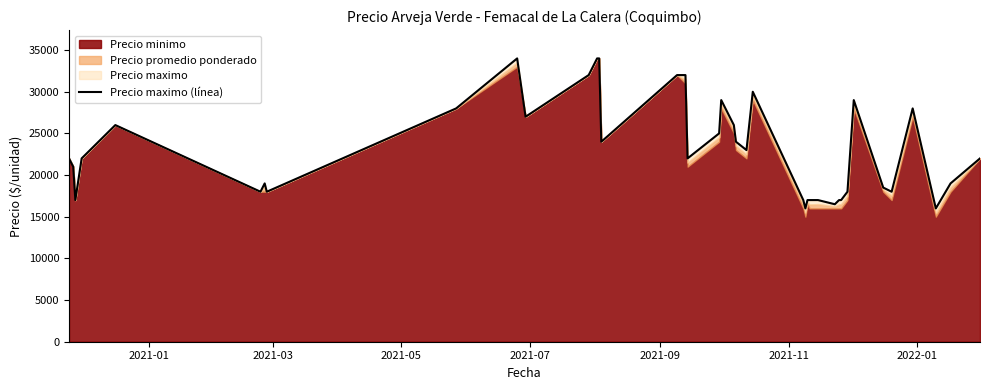

How many categories are shown in the chart?

40